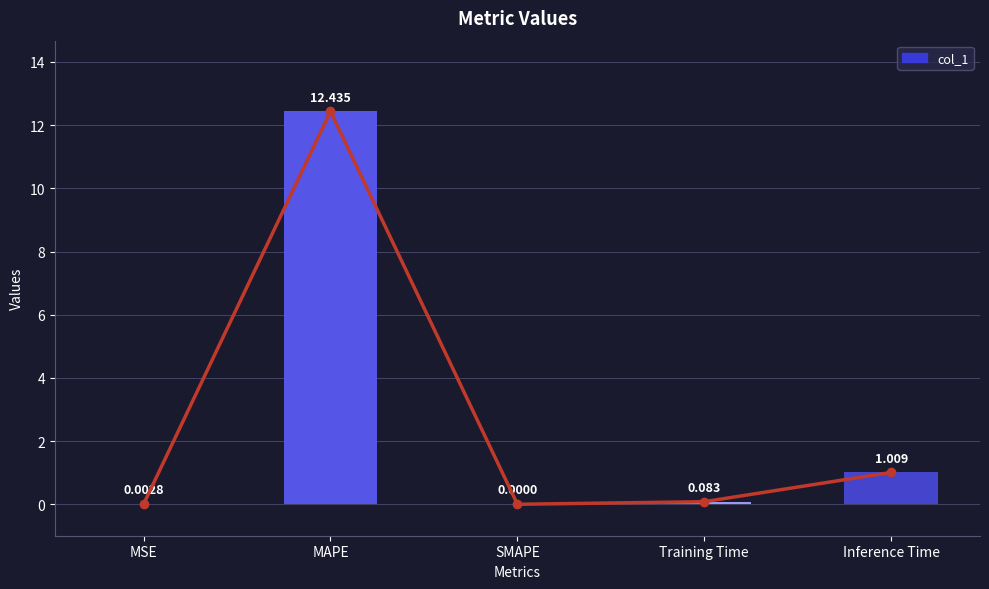

Reading left to right, list all the values displayed in this chart.

MSE=0.0	MAPE=12.4	SMAPE=0.0	Training Time=0.1	Inference Time=1.0